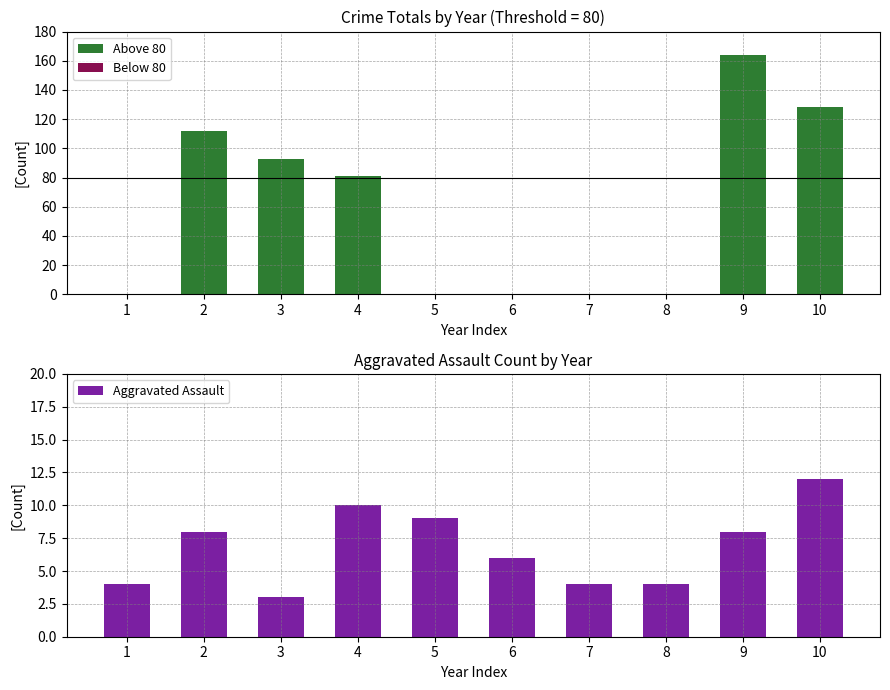

Rank the series by their maximum value, from lowest to highest.

Below 80, Aggravated Assault, Above 80